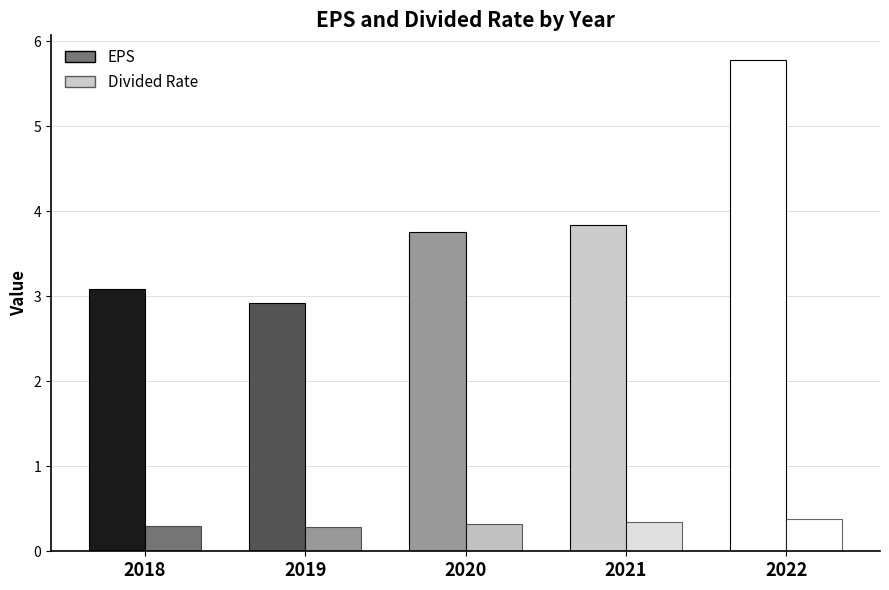

At which label does Divided Rate reach its peak?

2022